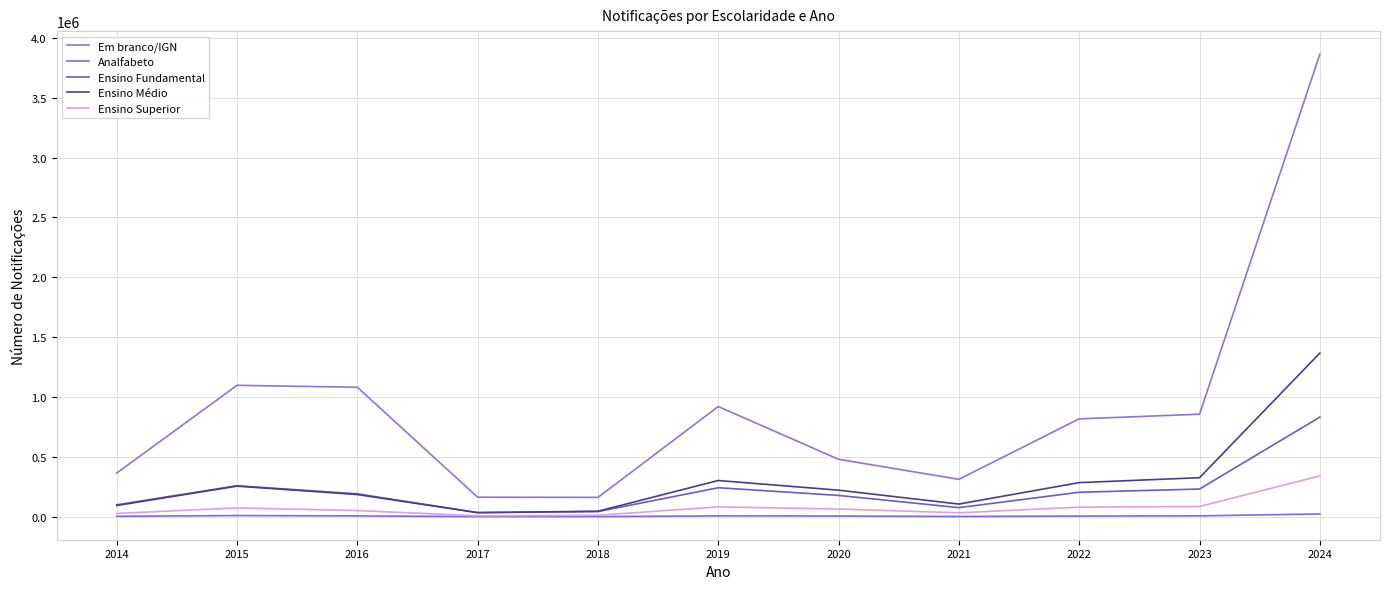

What is the difference between the highest and lowest values at 2016?

1074524